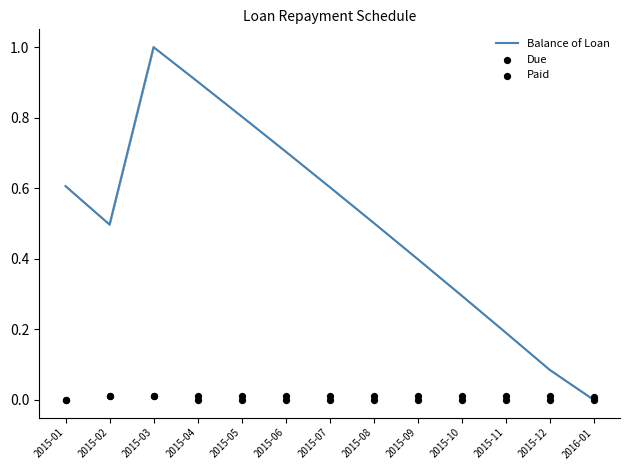

Which series has the largest total across all categories?

Balance of Loan